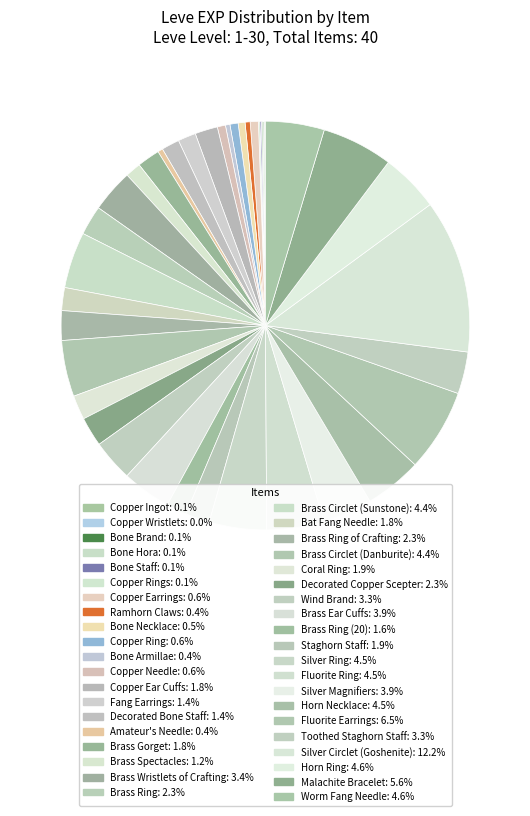

Rank the categories by value from highest to lowest.

Silver Circlet (Goshenite), Fluorite Earrings, Malachite Bracelet, Horn Ring, Worm Fang Needle, Silver Ring, Fluorite Ring, Horn Necklace, Brass Circlet (Sunstone), Brass Circlet (Danburite), Silver Magnifiers, Brass Ear Cuffs, Brass Wristlets of Crafting, Toothed Staghorn Staff, Wind Brand, Brass Ring, Brass Ring of Crafting, Decorated Copper Scepter, Coral Ring, Staghorn Staff, Bat Fang Needle, Copper Ear Cuffs, Brass Gorget, Brass Ring (20), Fang Earrings, Decorated Bone Staff, Brass Spectacles, Copper Earrings, Copper Ring, Copper Needle, Bone Necklace, Ramhorn Claws, Amateur's Needle, Bone Armillae, Bone Hora, Copper Ingot, Bone Staff, Copper Rings, Bone Brand, Copper Wristlets